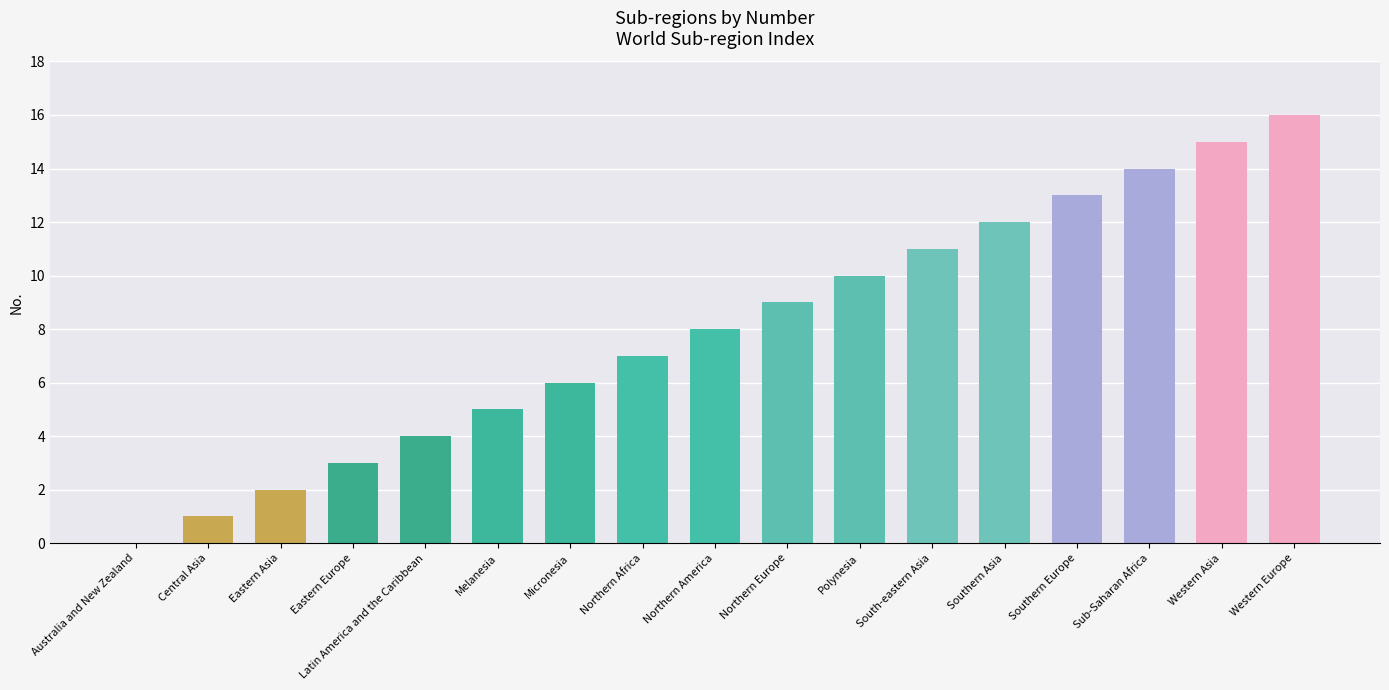

Reading left to right, extract all data points from this chart.

0	1	2	3	4	5	6	7	8	9	10	11	12	13	14	15	16